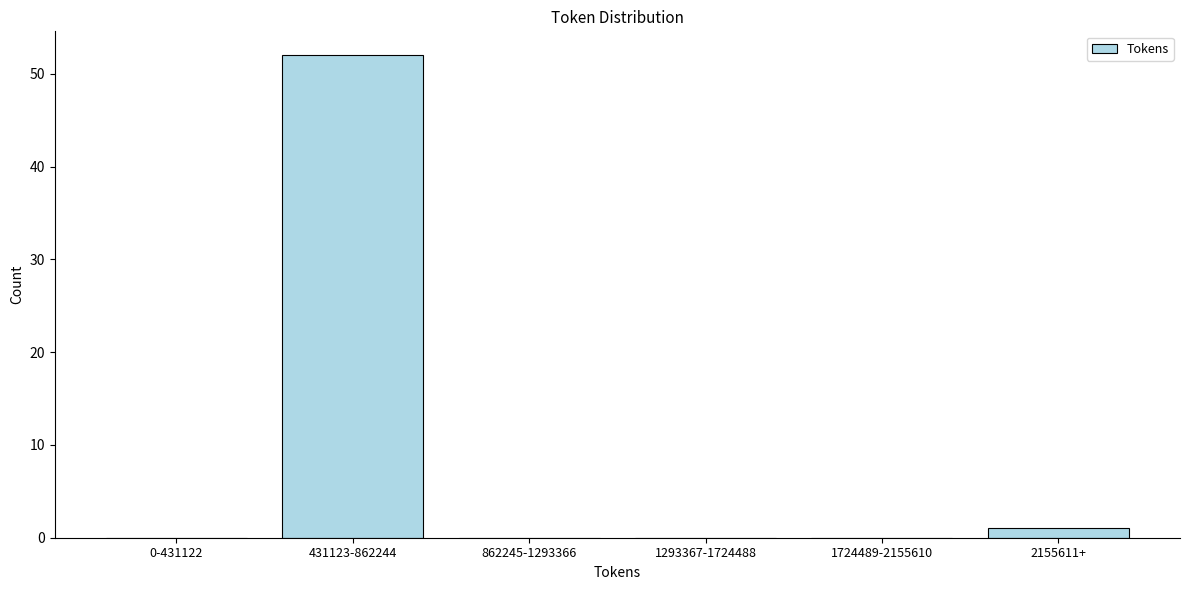

Reading left to right, list all the values displayed in this chart.

0-431122=0	431123-862244=52	862245-1293366=0	1293367-1724488=0	1724489-2155610=0	2155611+=1